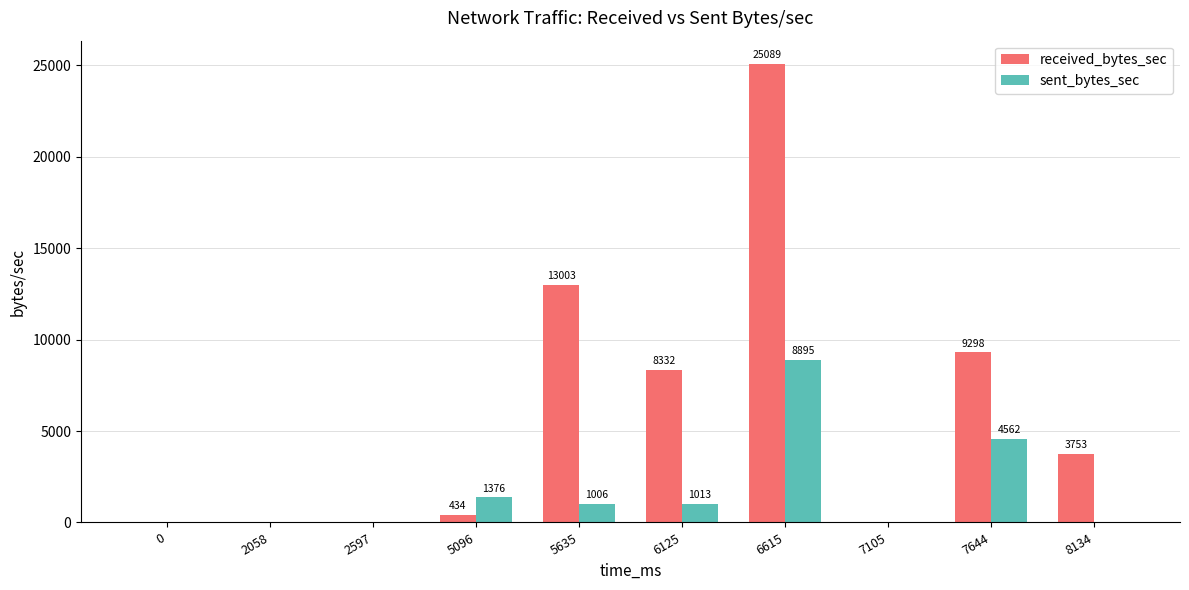

What is the spread (max minus min) of values at 7644?

4736